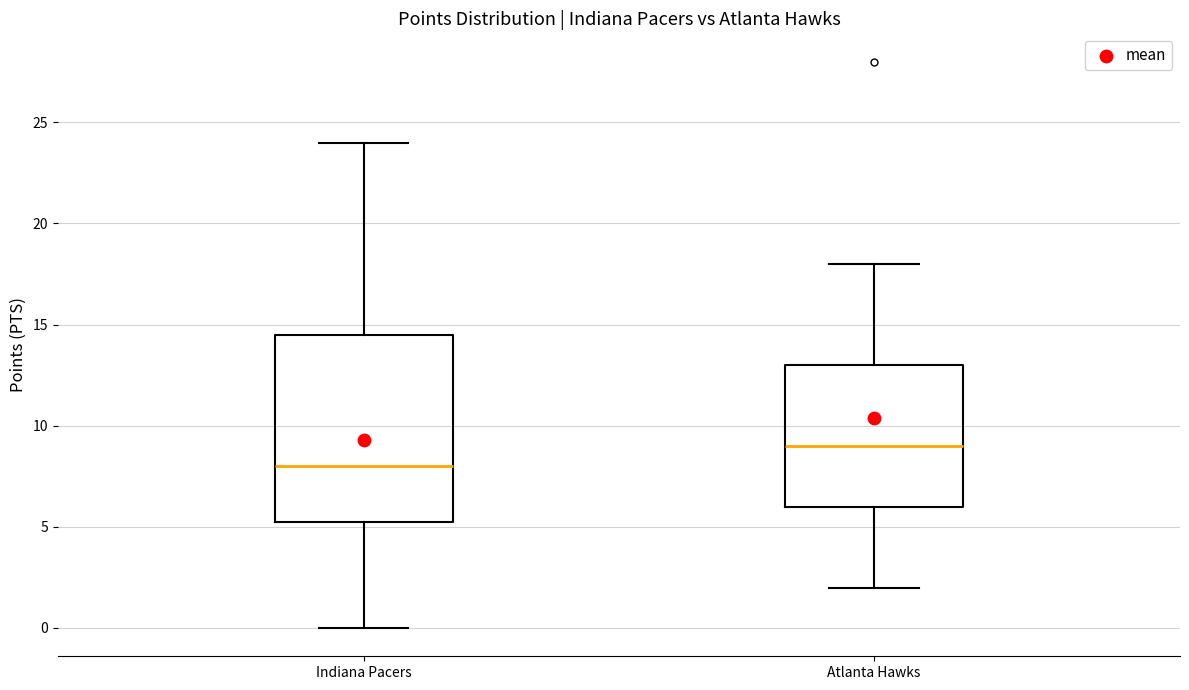

Which box is the tallest, from its lower edge to its upper edge?

Indiana Pacers